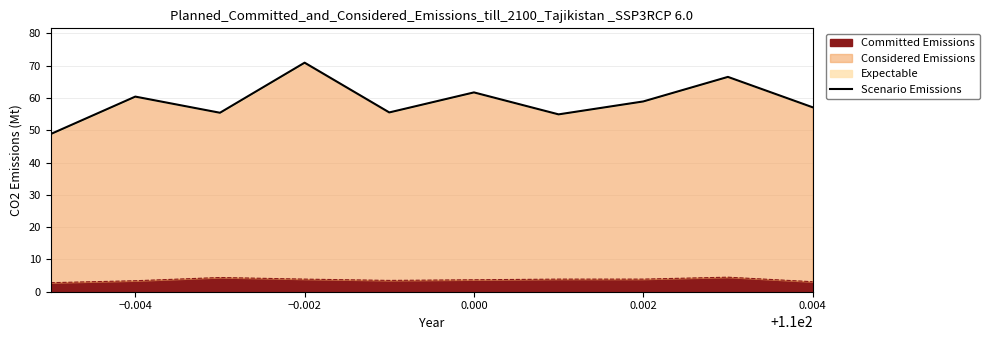

What is the lowest value of the Committed Emissions series?

2.8